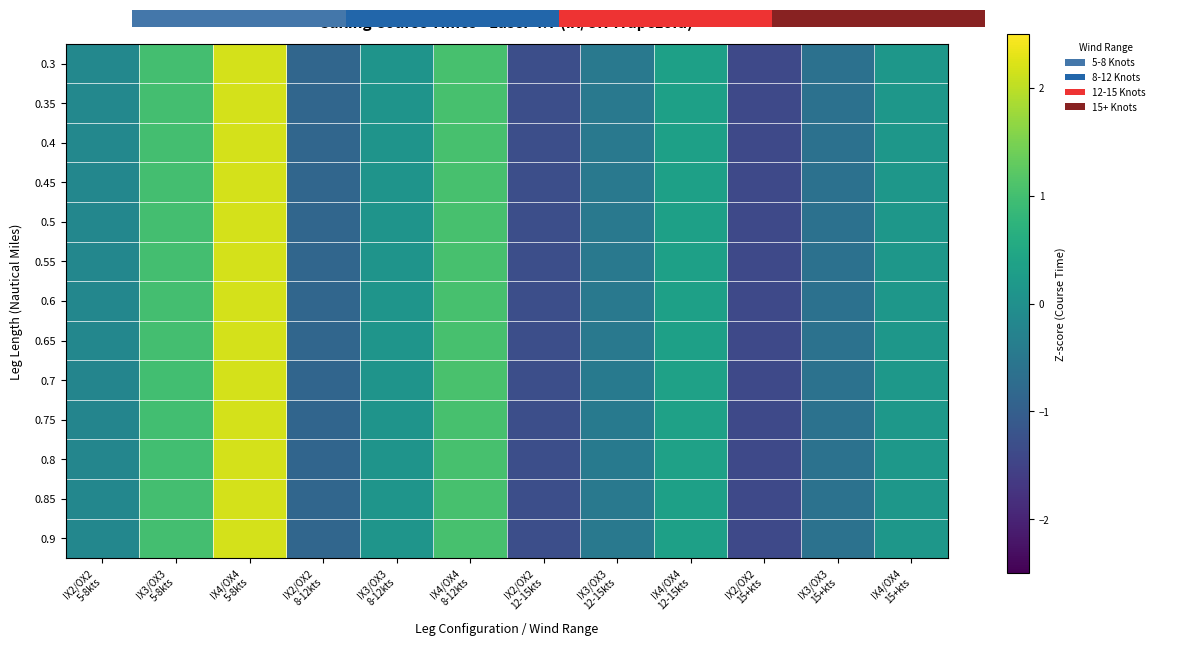

Rank the series by their maximum value, from highest to lowest.

0.3, 0.35, 0.4, 0.45, 0.5, 0.55, 0.6, 0.65, 0.85, 0.9, 0.8, 0.75, 0.7